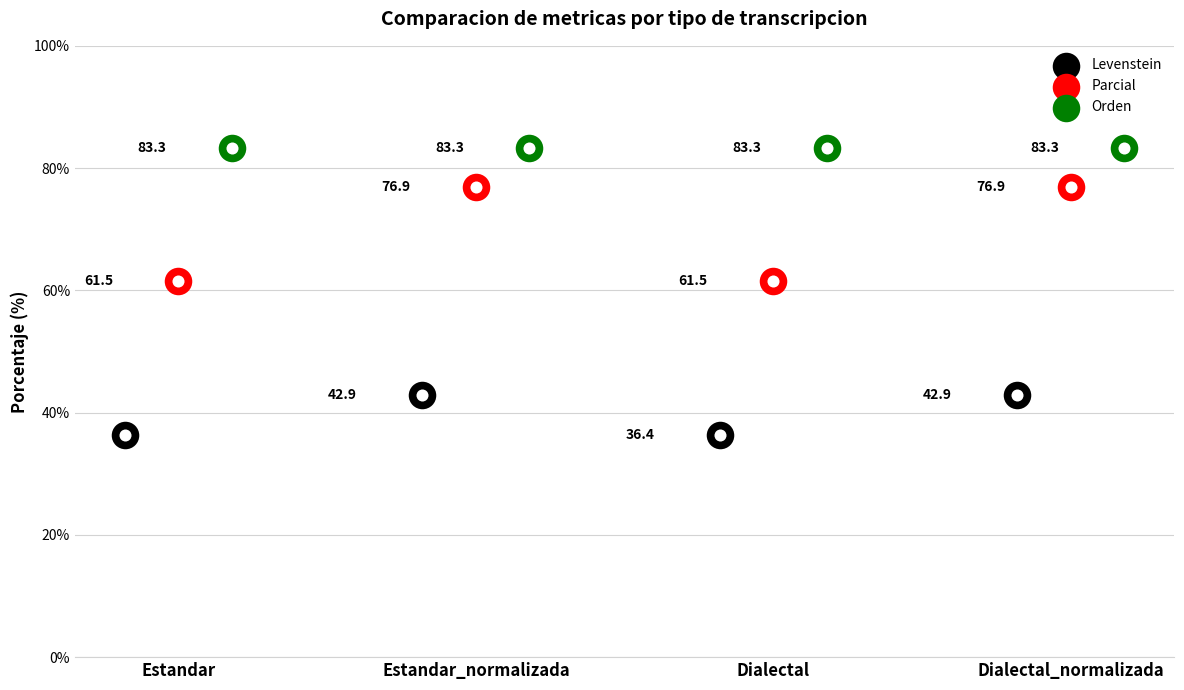

Which series contains the highest Y value?

Orden